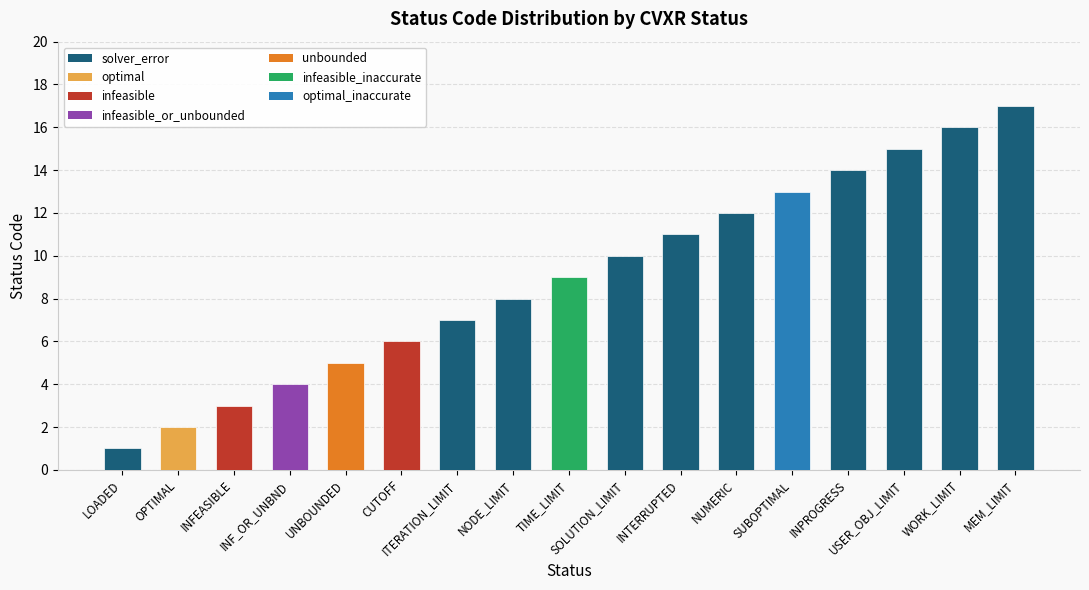

Which label corresponds to the largest value in the chart?

MEM_LIMIT